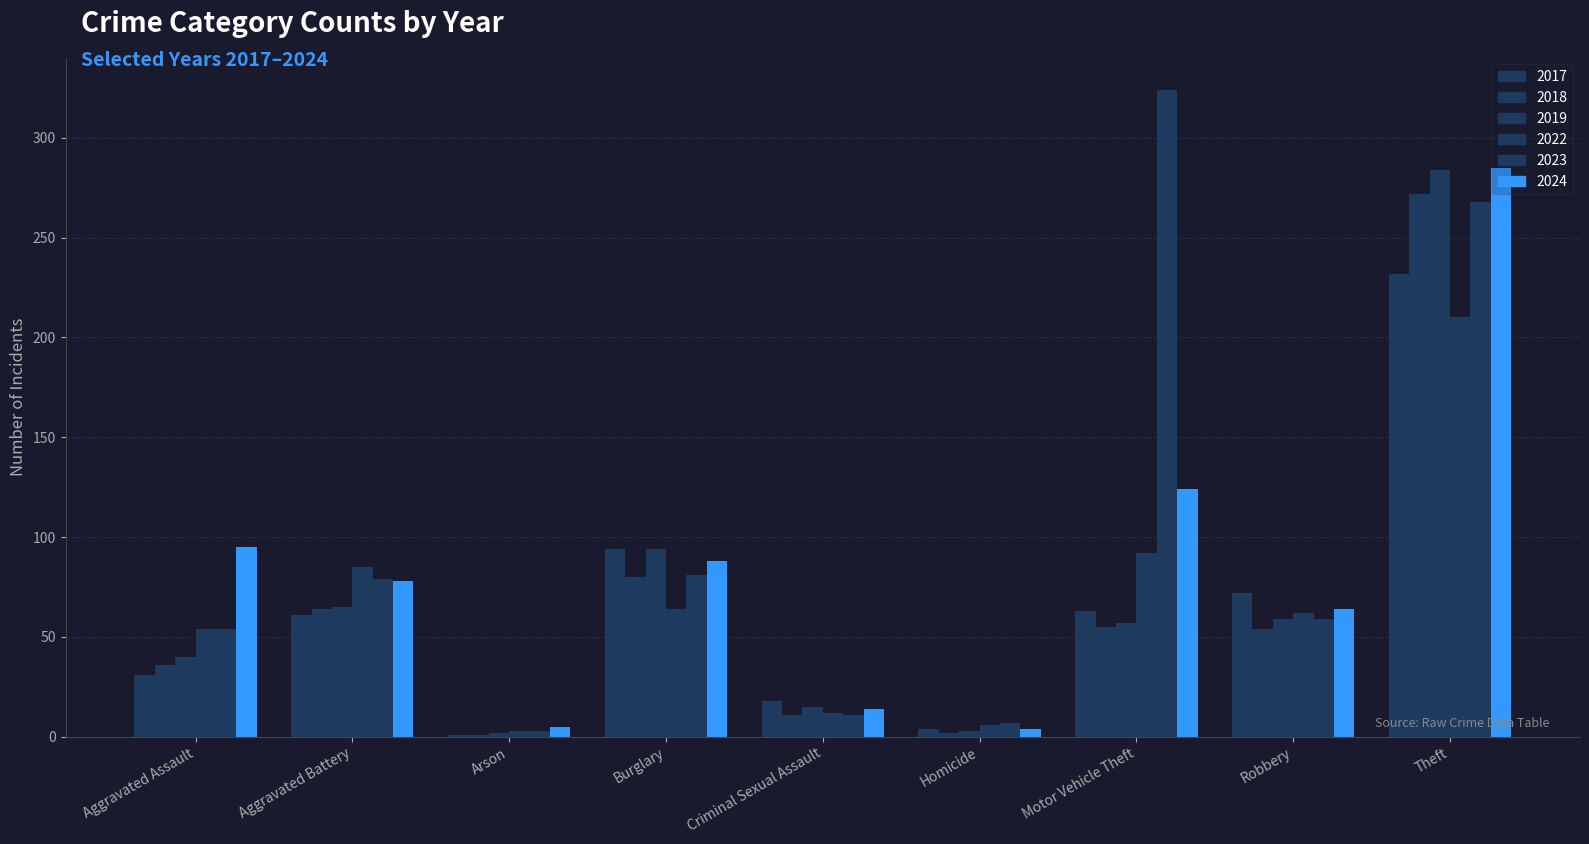

Does the chart contain stacked bars?

No